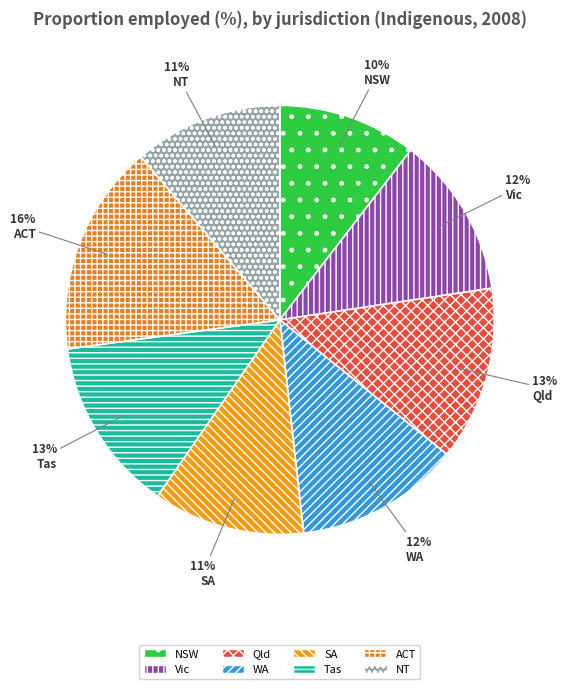

Which slice is the smallest?

NSW